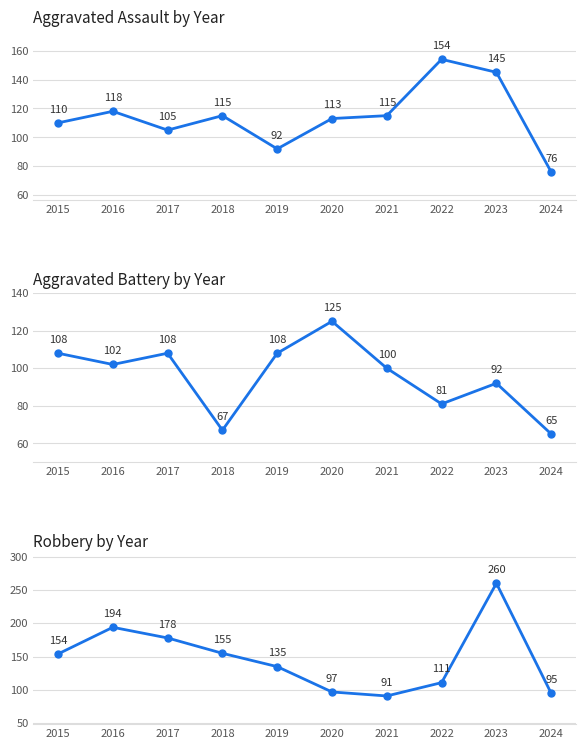

What is the value of the Robbery point at the 8th from the left?

111